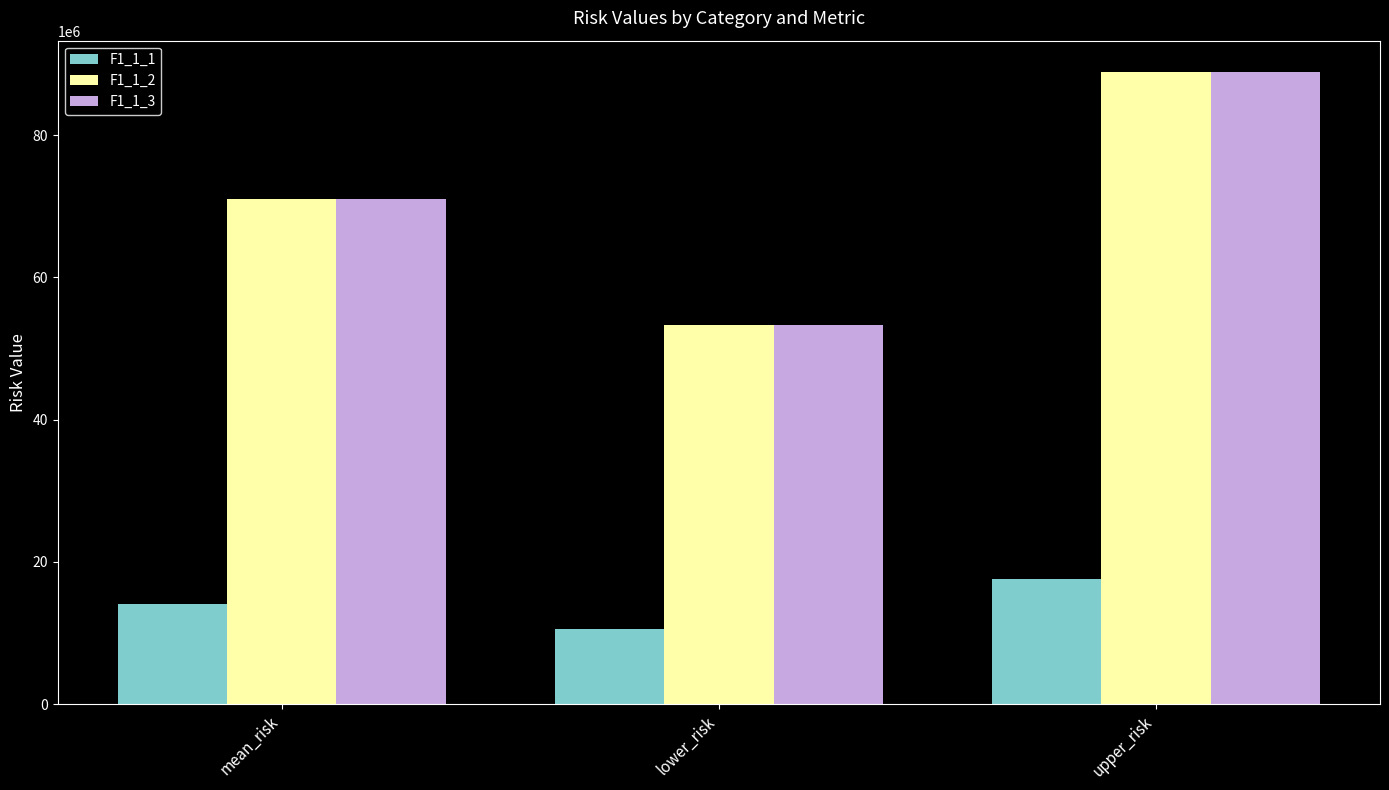

At which category is the sum across all series the highest?

upper_risk